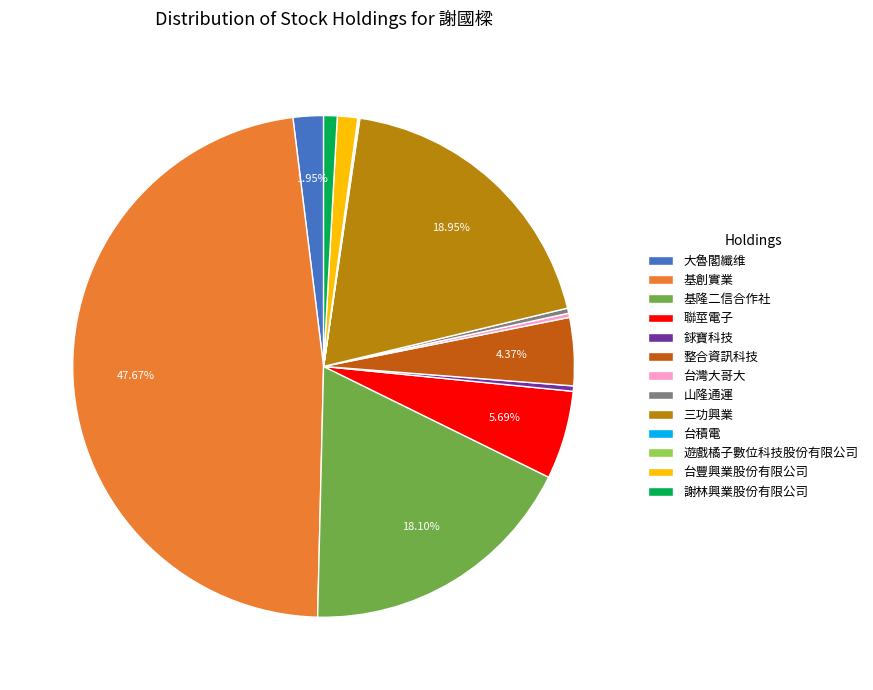

Combined, do 謝林興業股份有限公司 and 三功興業 account for over 50%?

No